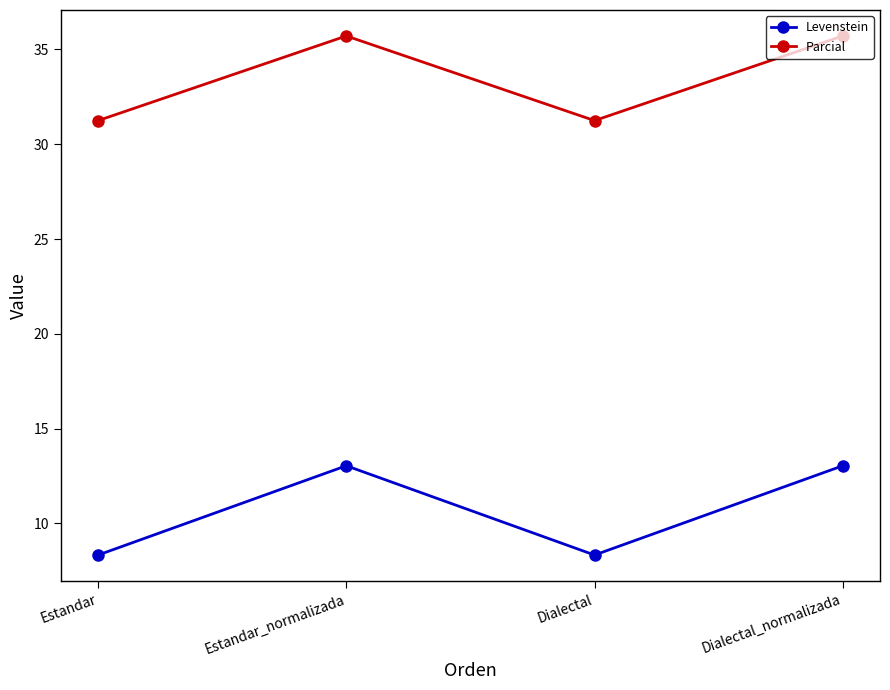

How many lines are shown in the chart?

2